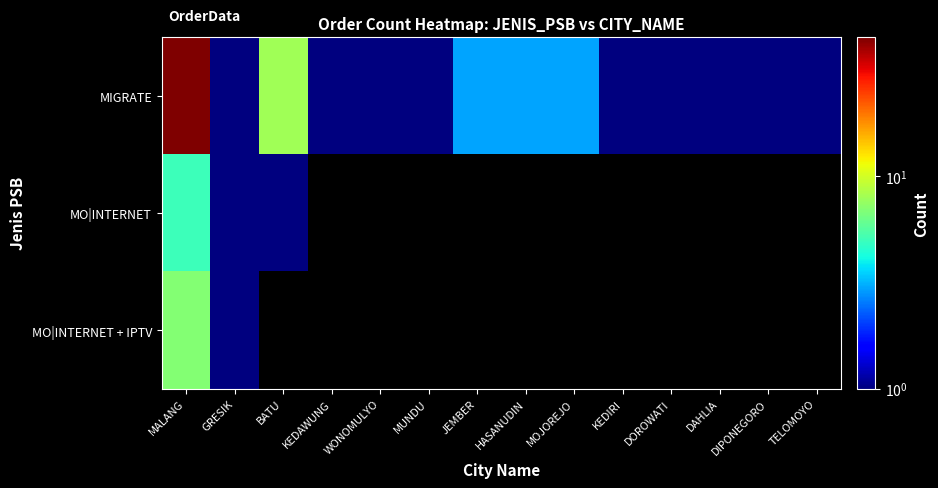

The MIGRATE series shows 0.6 at MOJOREJO. True or false?

False